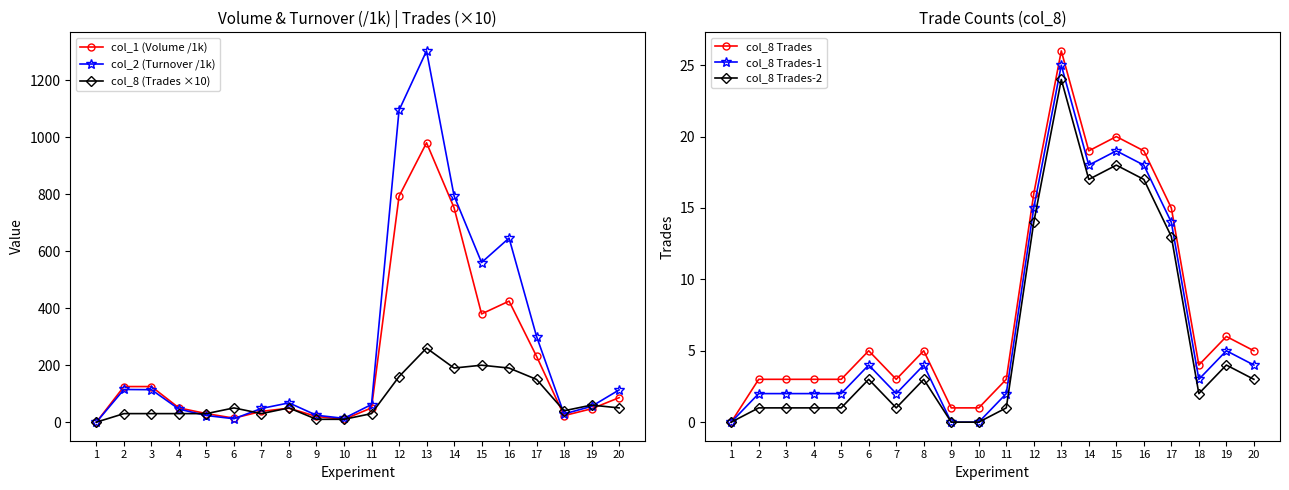

True or false: col_8 Trades-1 and col_8 Trades-2 cross at least once.

False